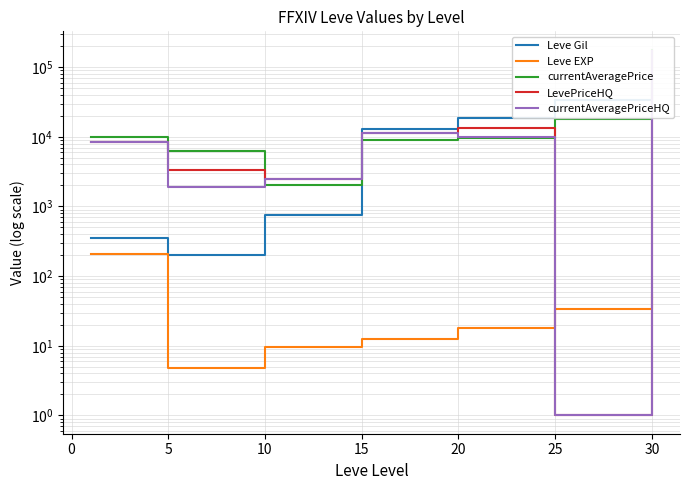

How many distinct data groups are displayed?

5